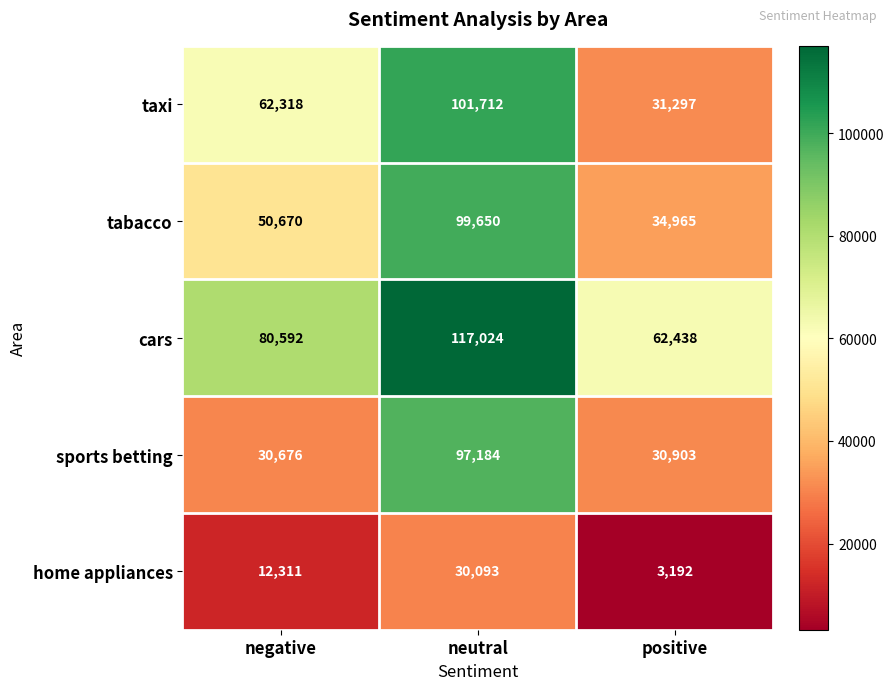

At which label is cars closest to 89731?

negative